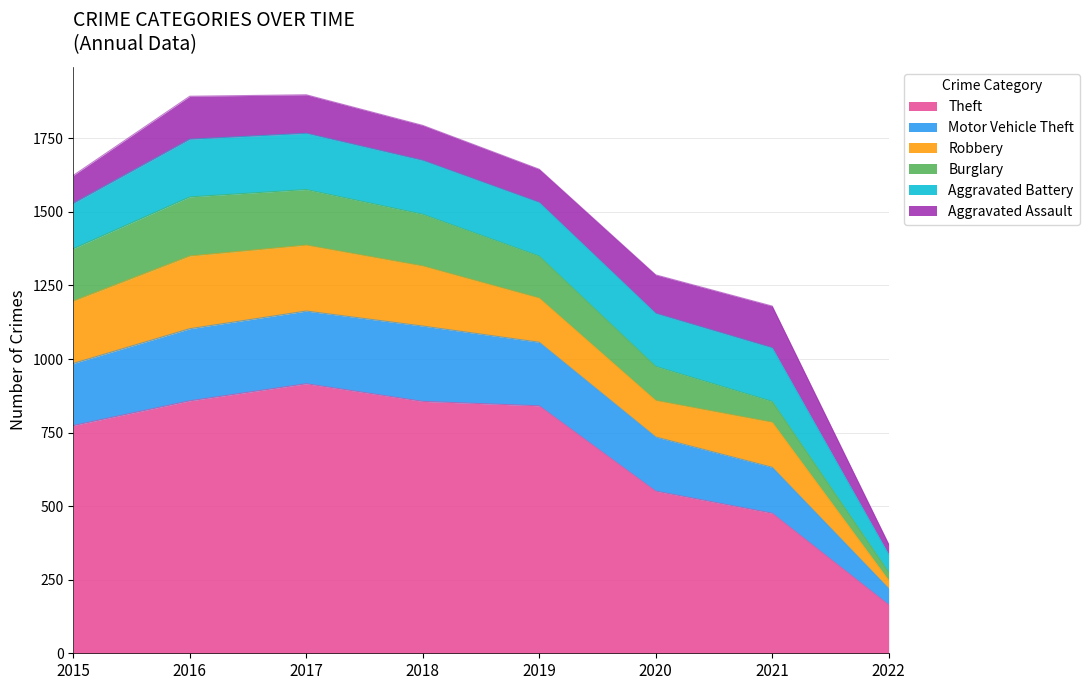

Rank the series by their maximum value, from highest to lowest.

Theft, Motor Vehicle Theft, Robbery, Burglary, Aggravated Battery, Aggravated Assault